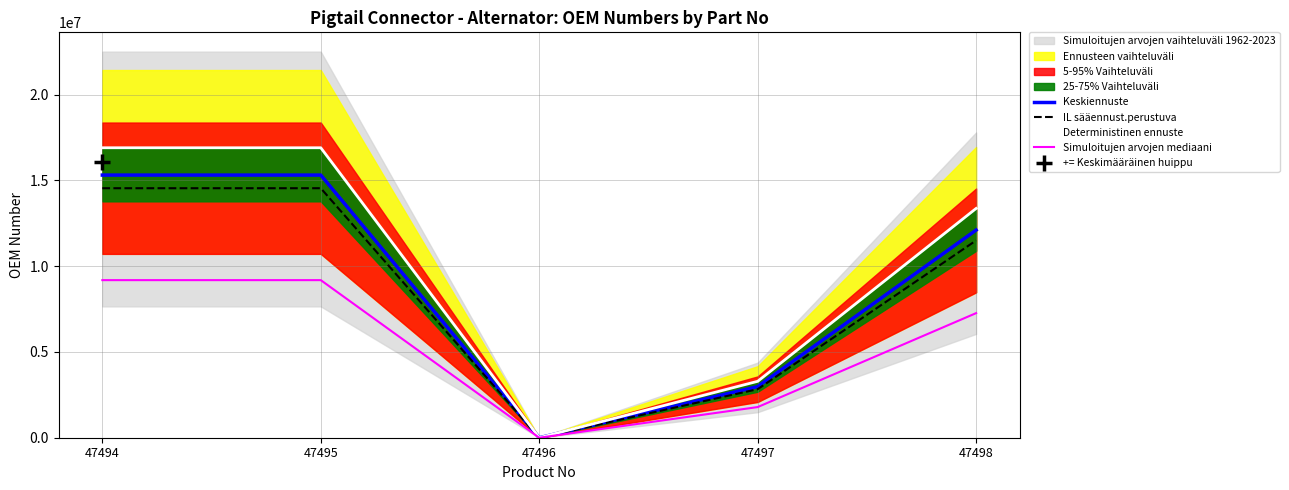

At which label does Deterministinen ennuste reach its peak?

47494